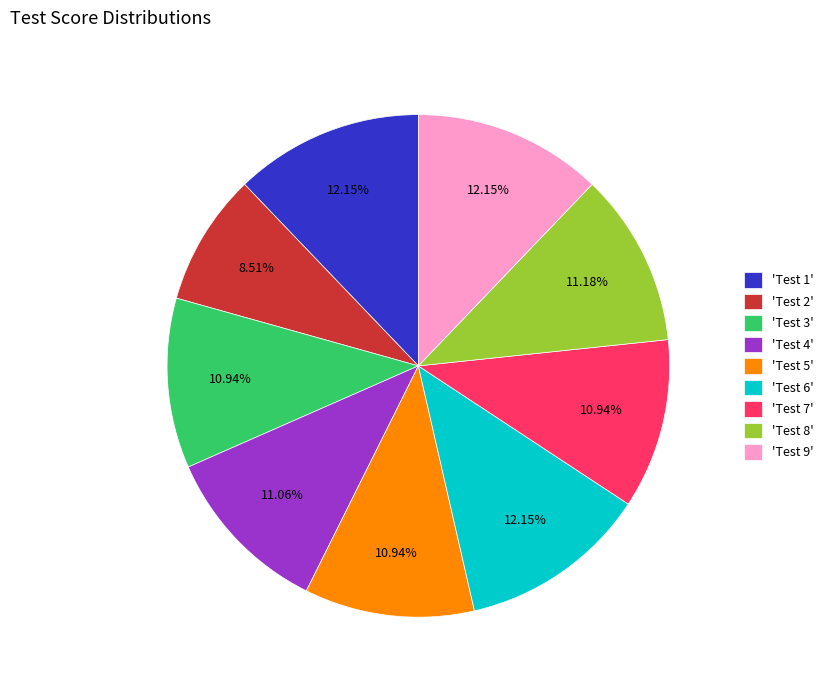

Between 'Test 2' and 'Test 6', which is larger?

'Test 6'